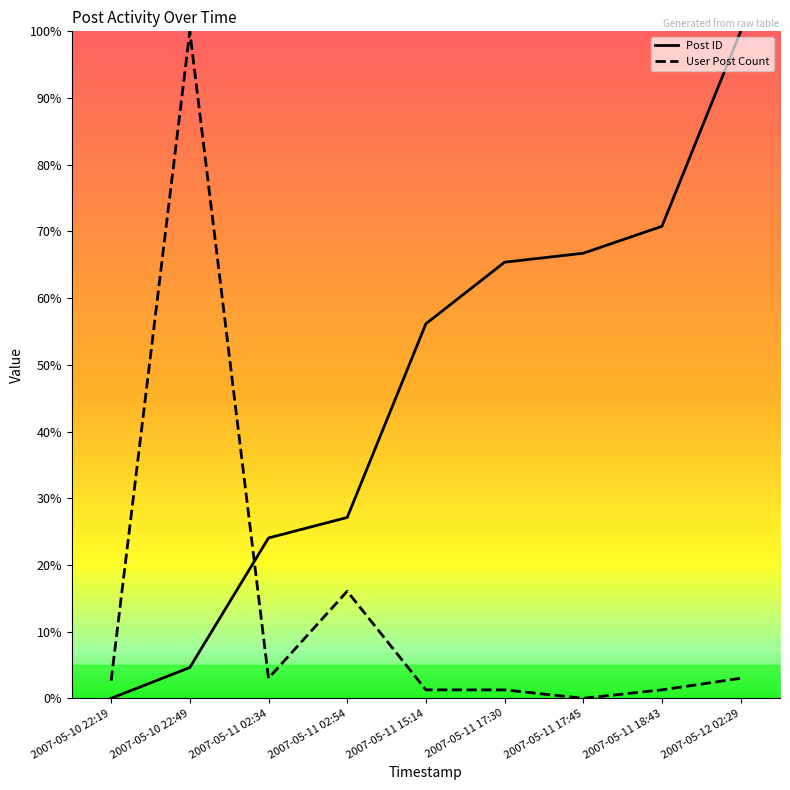

Does the chart have visible grid lines?

No